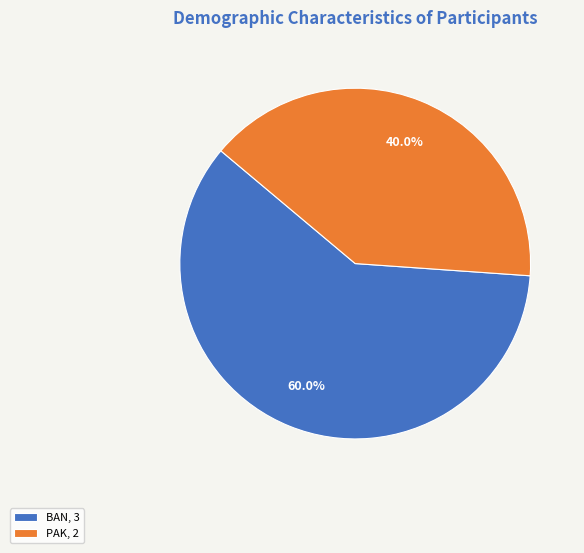

Which slice is the largest?

BAN